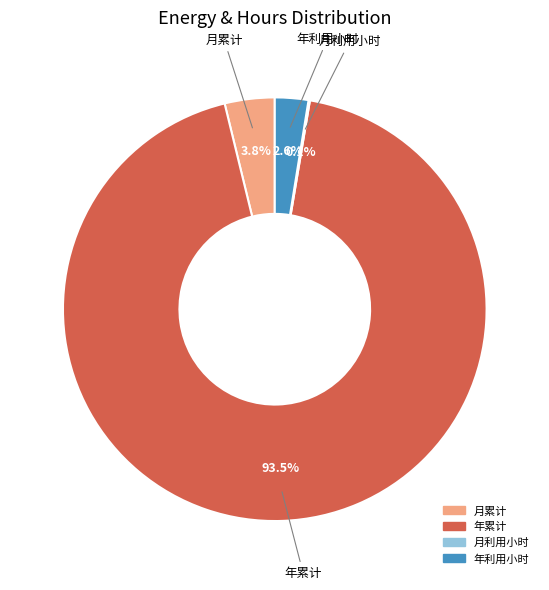

How much of the chart is everything except 年利用小时?

97.4%